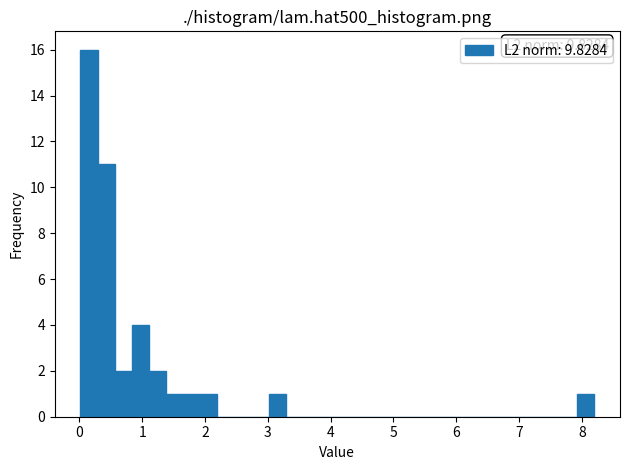

Around what value on the x-axis is the tallest bar? Give the approximate position of its centre, as read against the axis.

0.2